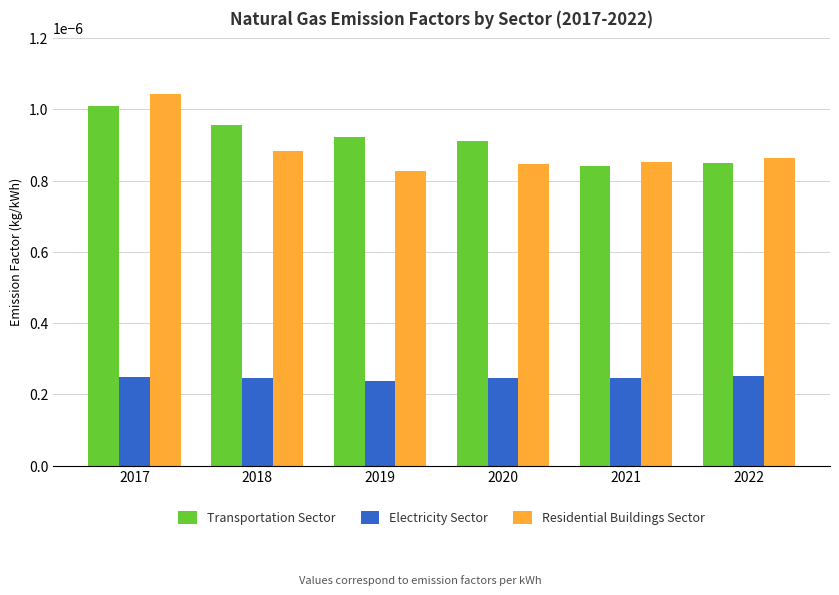

How many Transportation Sector values are between 0 and 1?

6